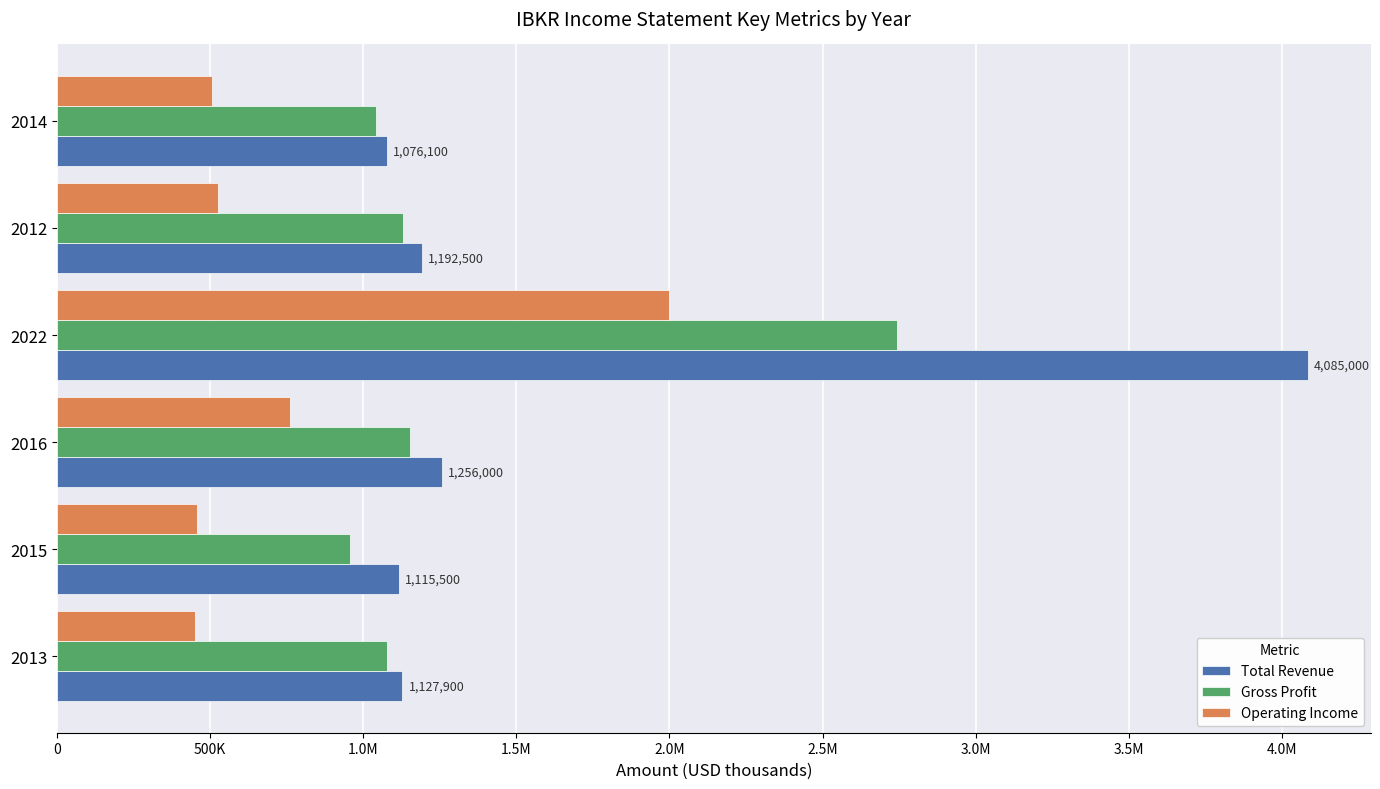

At how many categories does at least one series exceed 1007389?

6